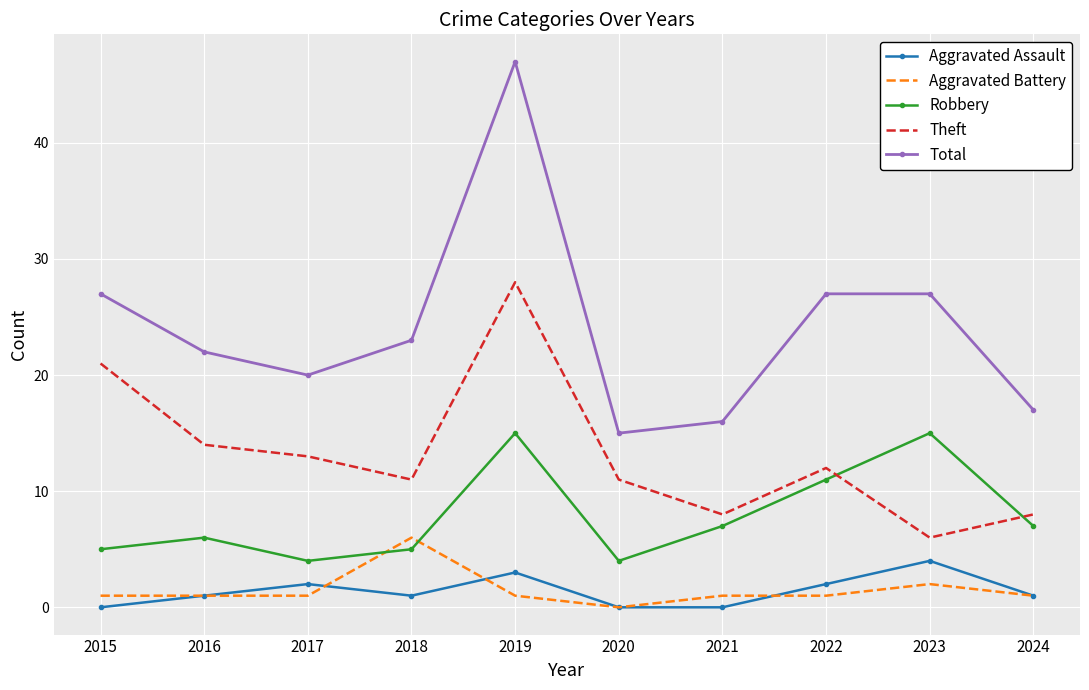

Where is the first local maximum for Theft?

2019